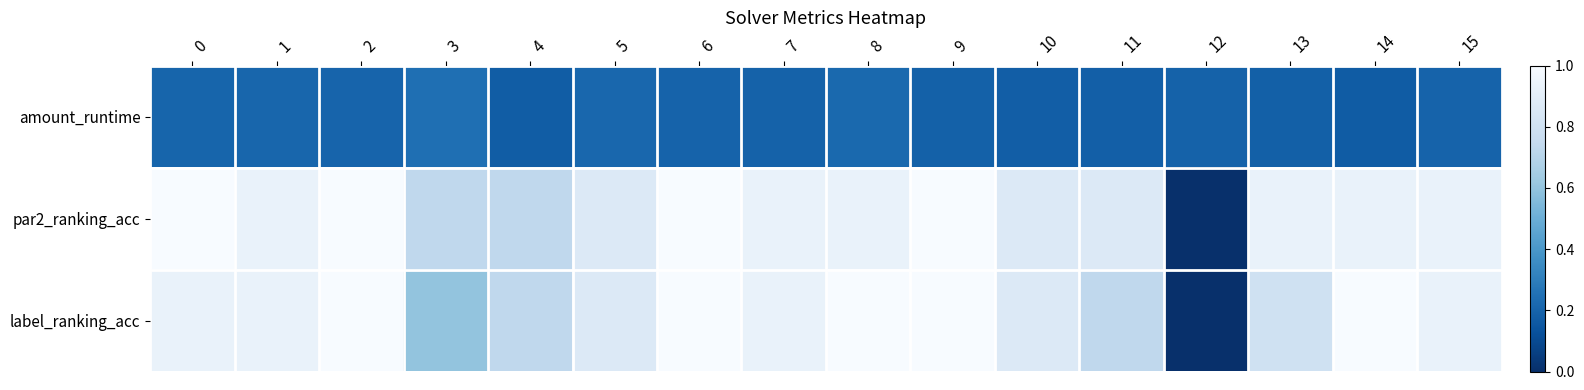

At which category is the sum across all series the highest?

2